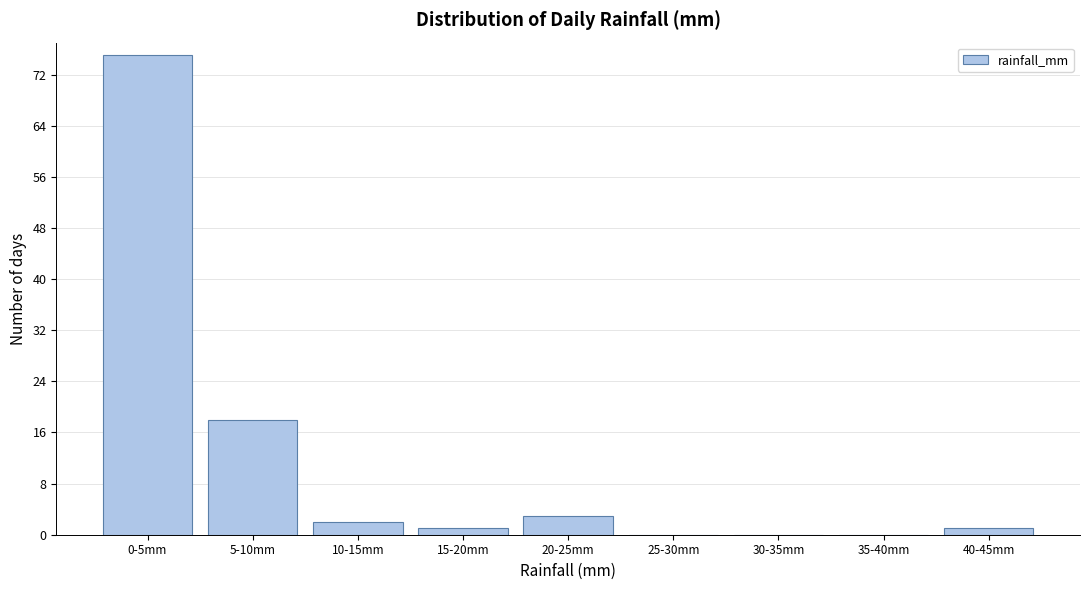

Reading left to right, transcribe all the data shown in this chart.

0-5mm=75	5-10mm=18	10-15mm=2	15-20mm=1	20-25mm=3	25-30mm=0	30-35mm=0	35-40mm=0	40-45mm=1